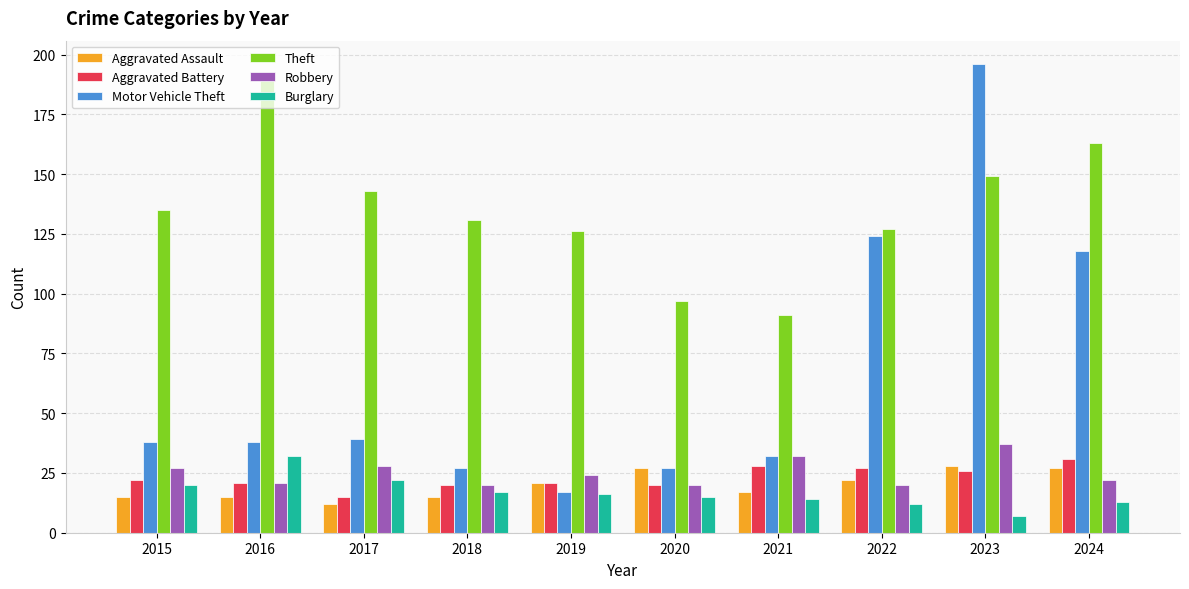

What is the difference between the maximum and second lowest values in the Burglary series?

20